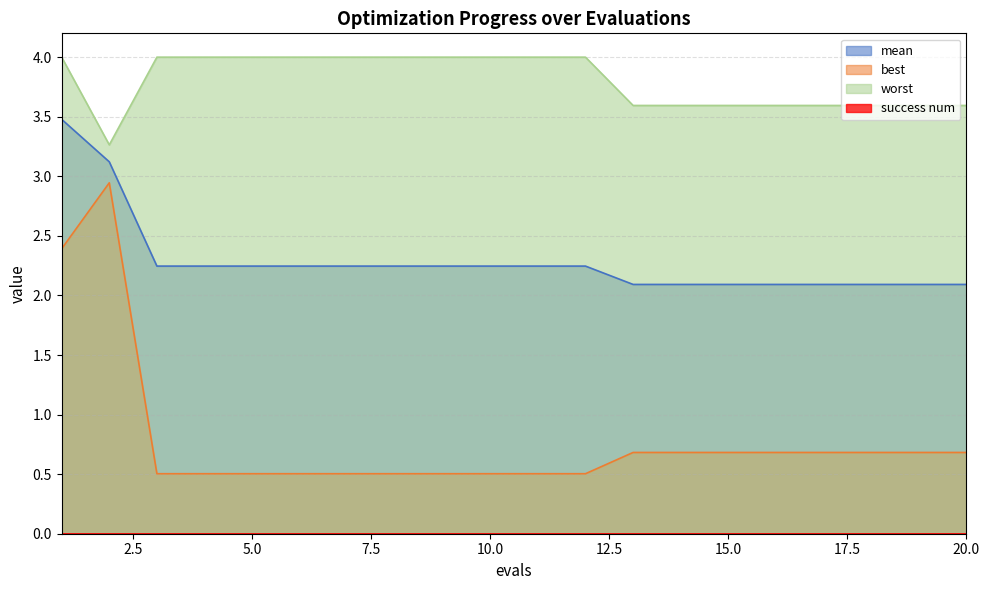

True or false: best has a value of 0.5 at 12.

True